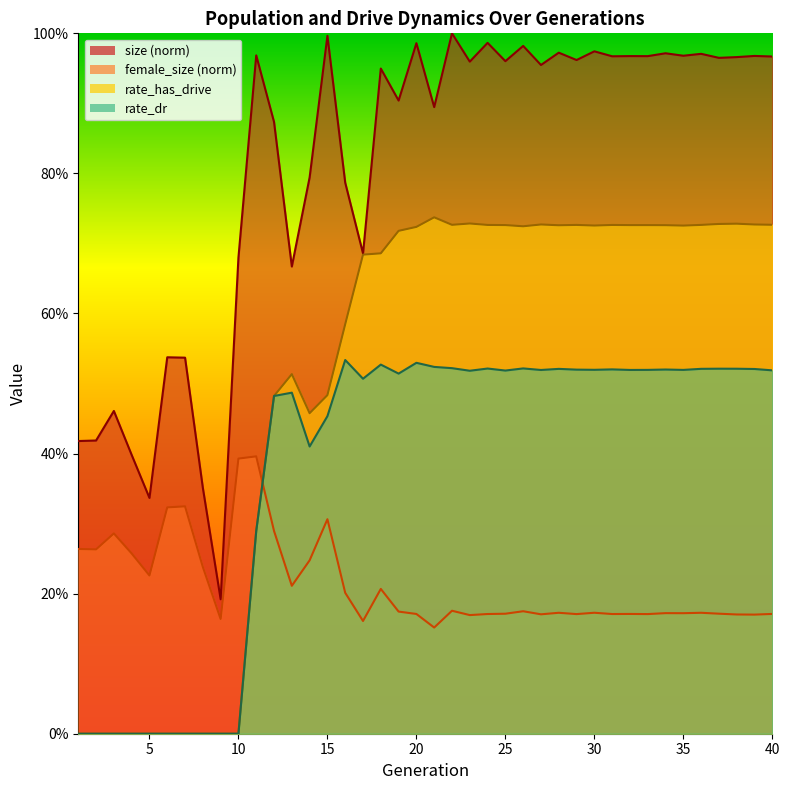

Between 18 and 39, which series saw the biggest shift?

rate_has_drive